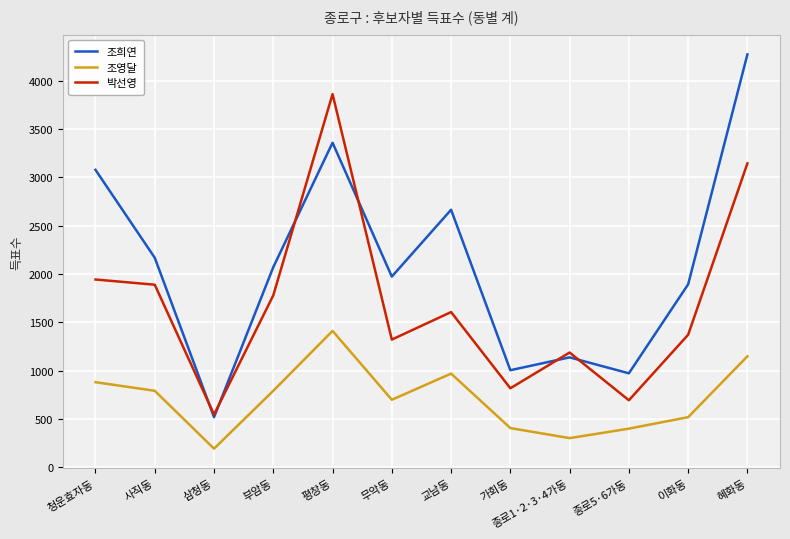

What is the sum of the 조희연 values at 평창동 and 삼청동?

3877